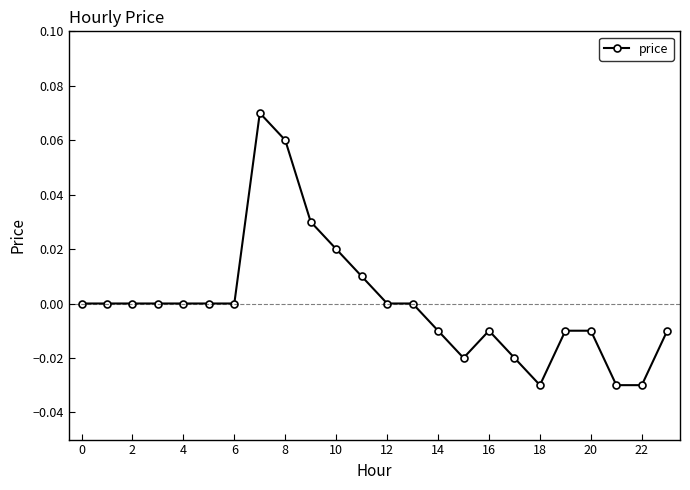

Count the number of data series in this chart.

1